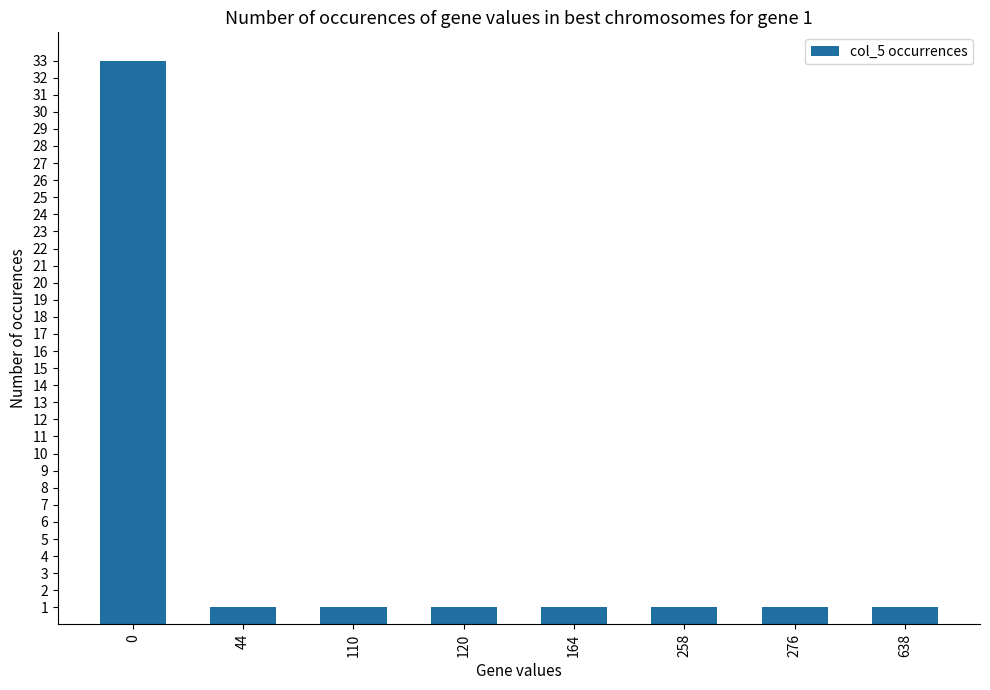

What is the average value?

5